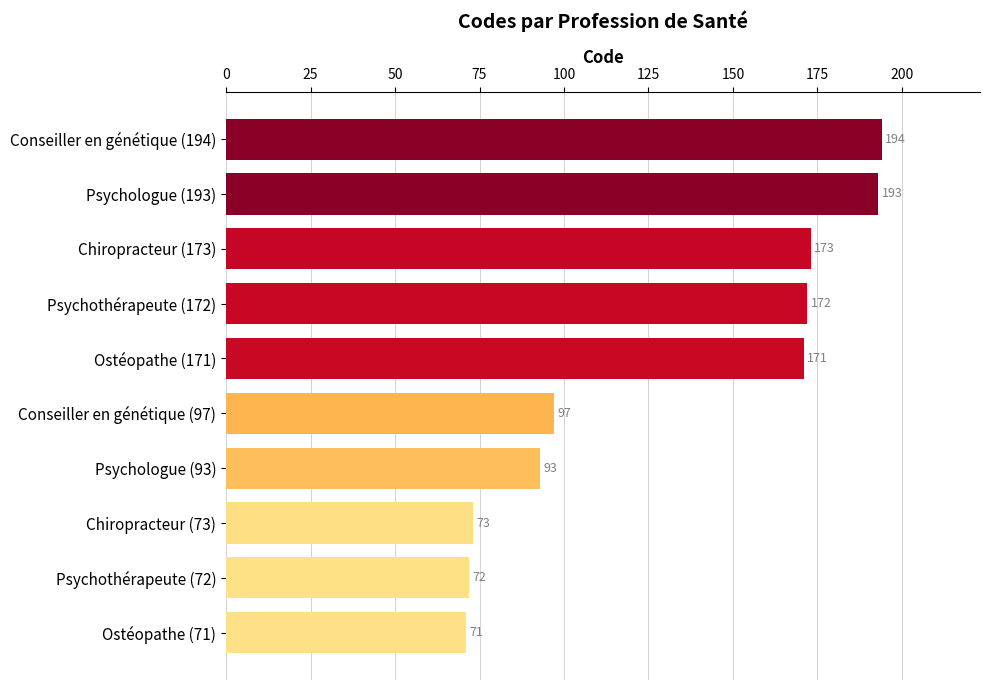

What is the label of the 2nd bar from the bottom?

Psychothérapeute (72)